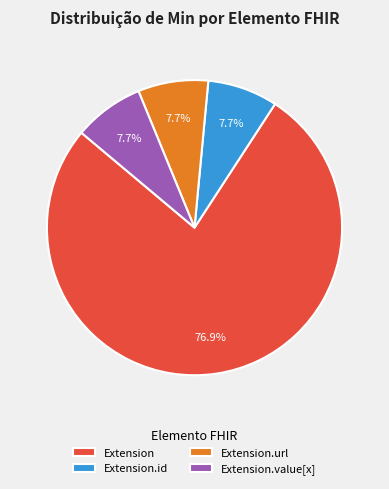

What is the largest slice in the pie chart?

Extension